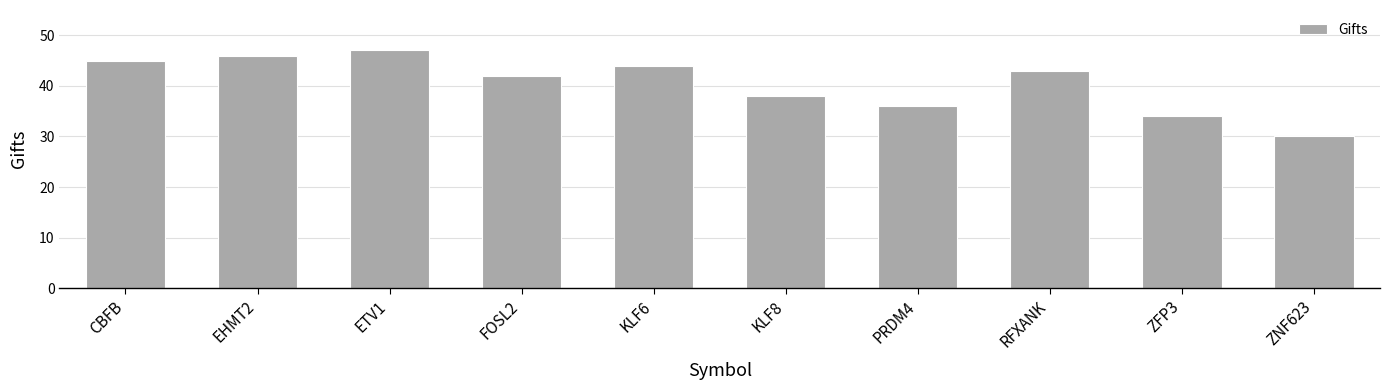

What position from the left is ZFP3?

9